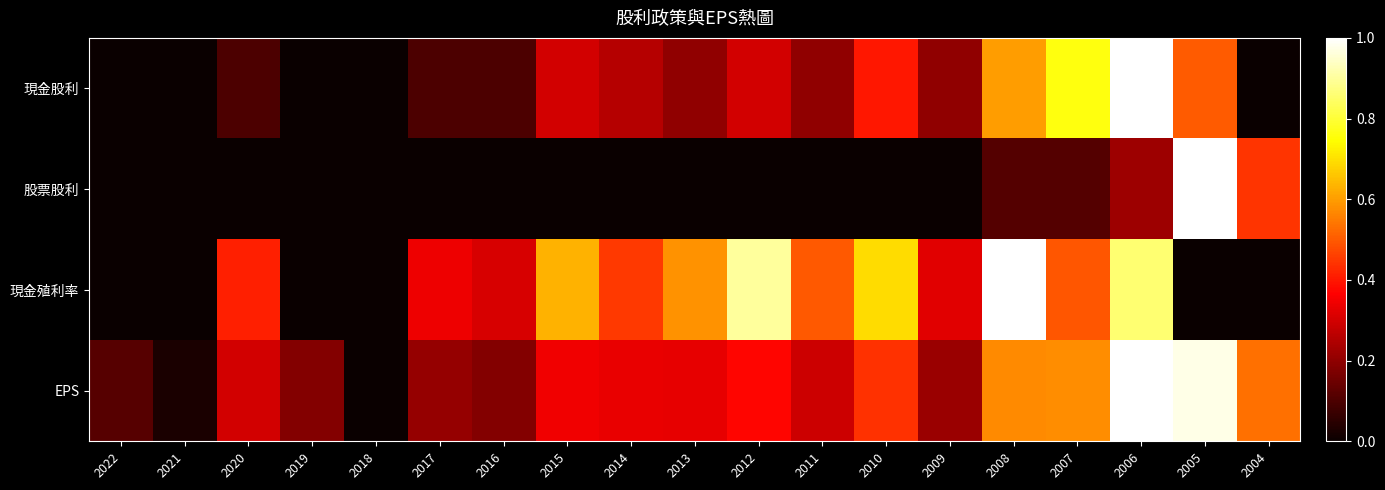

What is the spread (max minus min) of values at 2020?

0.4